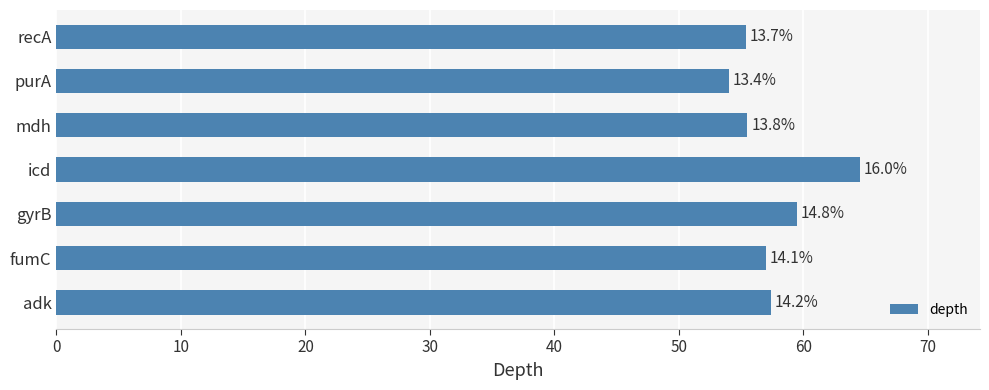

How many bars are there in total?

7